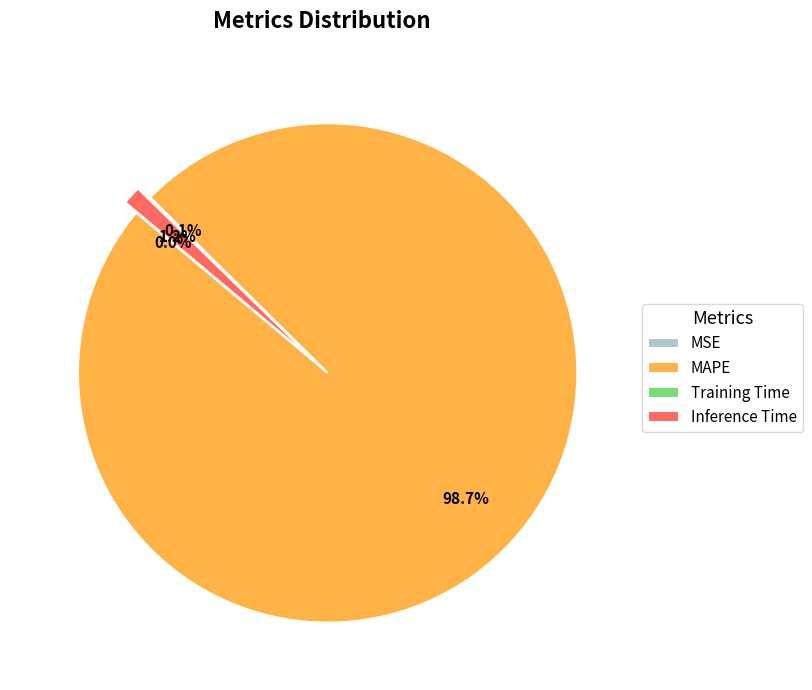

Is it true that MAPE is 89% of the pie?

False